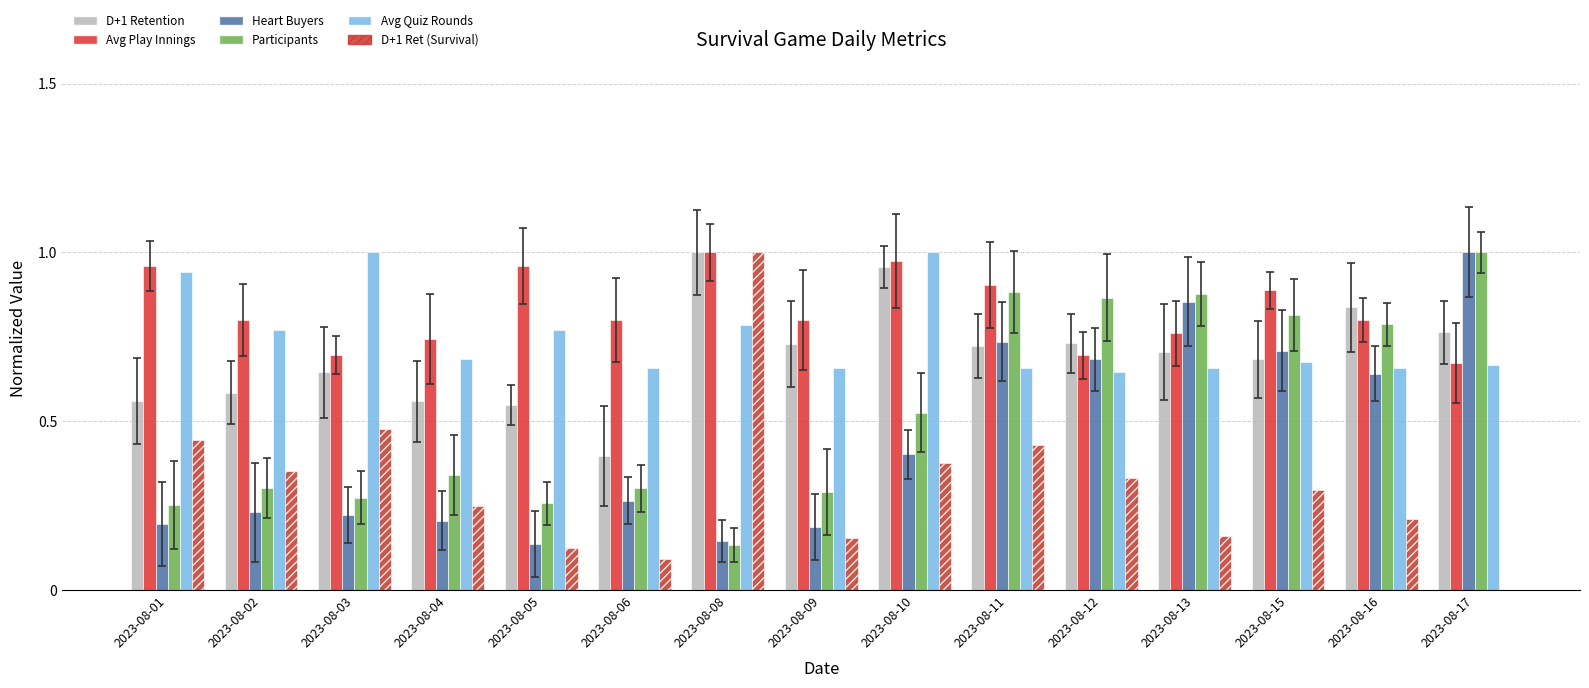

What is the total value across all series at 2023-08-17?

4.1